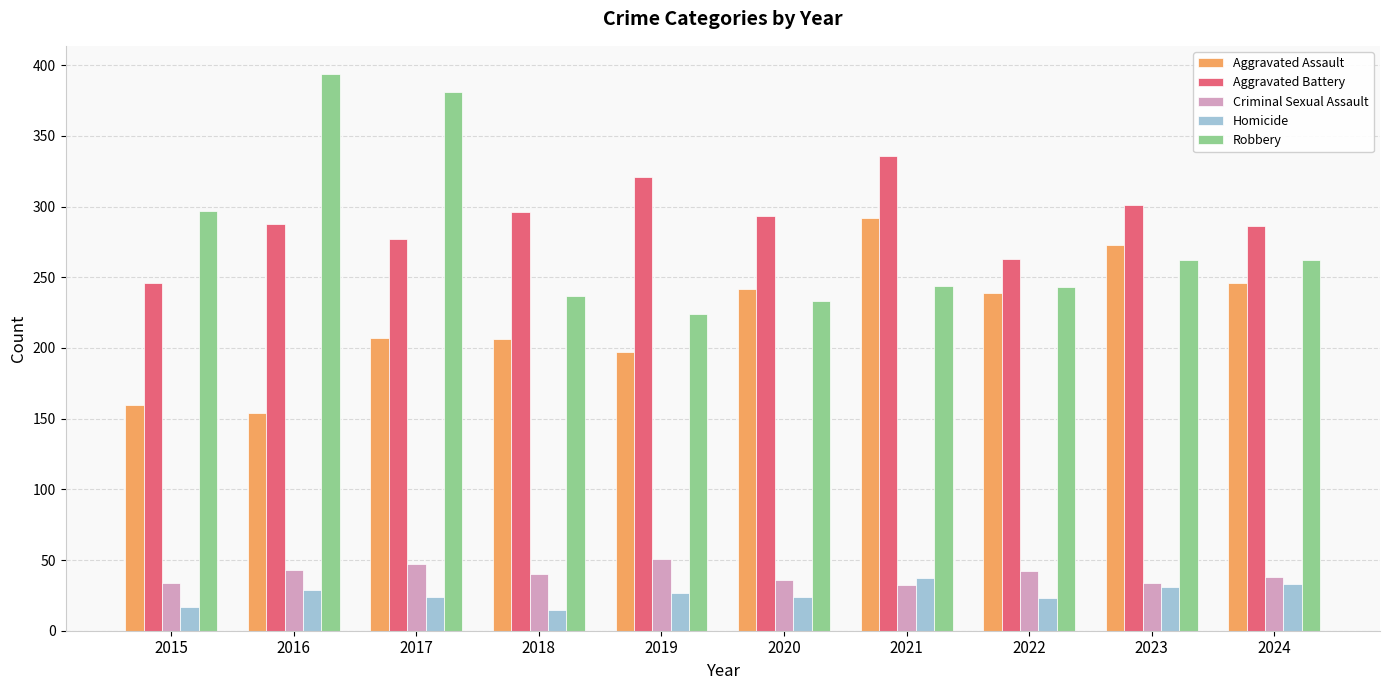

Rank the series at 2018 from highest to lowest value.

Aggravated Battery, Robbery, Aggravated Assault, Criminal Sexual Assault, Homicide